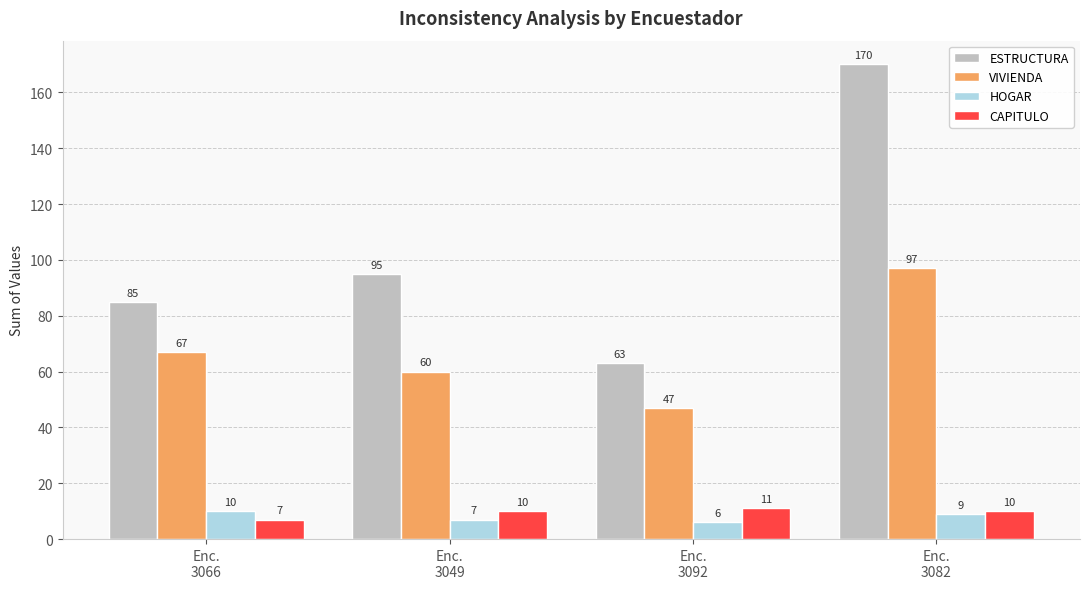

Rank the series by their maximum value, from lowest to highest.

HOGAR, CAPITULO, VIVIENDA, ESTRUCTURA